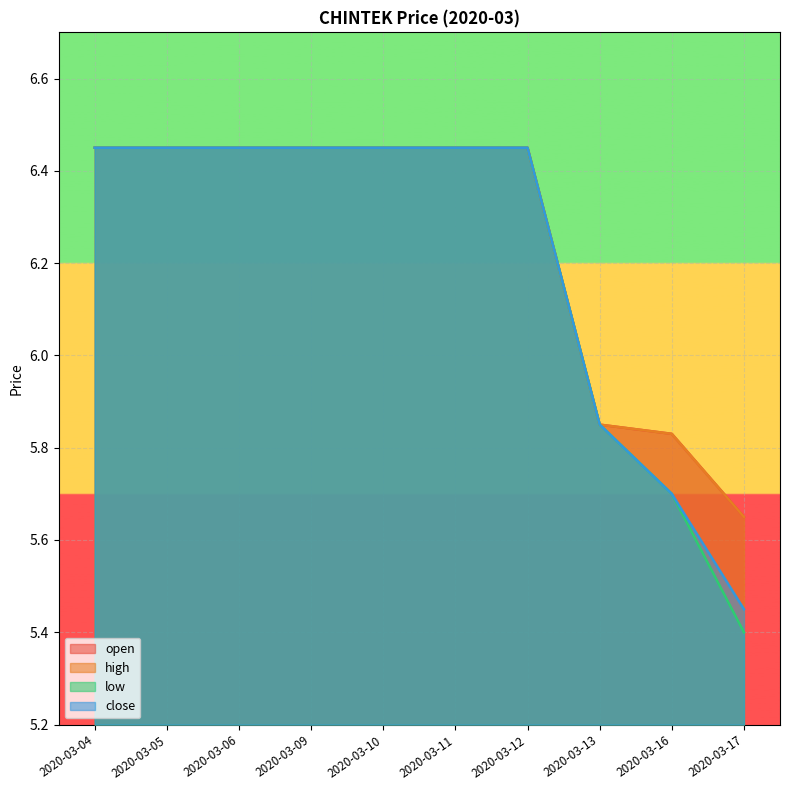

The value of open at 2020-03-11 is 6.5. True or false?

True